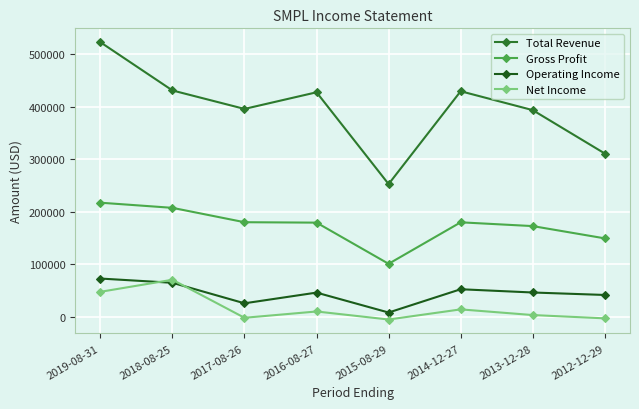

What are all the series names shown in the legend?

Total Revenue, Gross Profit, Operating Income, Net Income